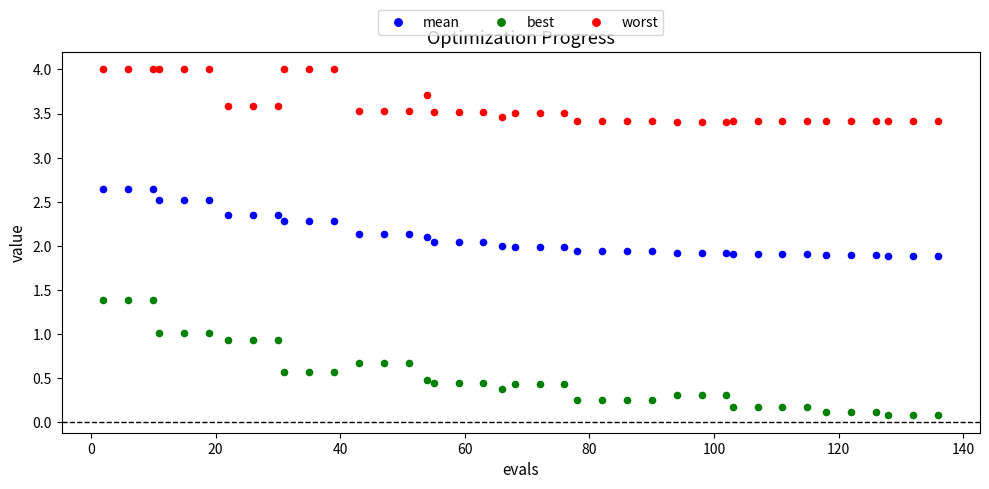

Which series reaches the maximum Y coordinate?

worst